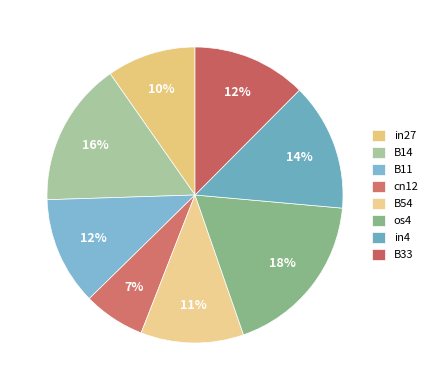

To the nearest percent, what percentage of the pie is cn12?

7%